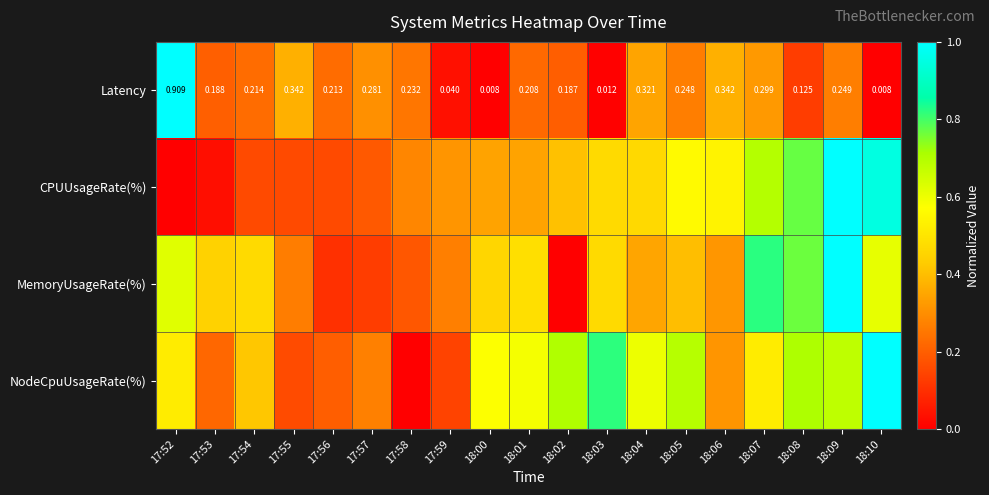

The NodeCpuUsageRate(%) series shows 0.4 at 17:54. True or false?

True